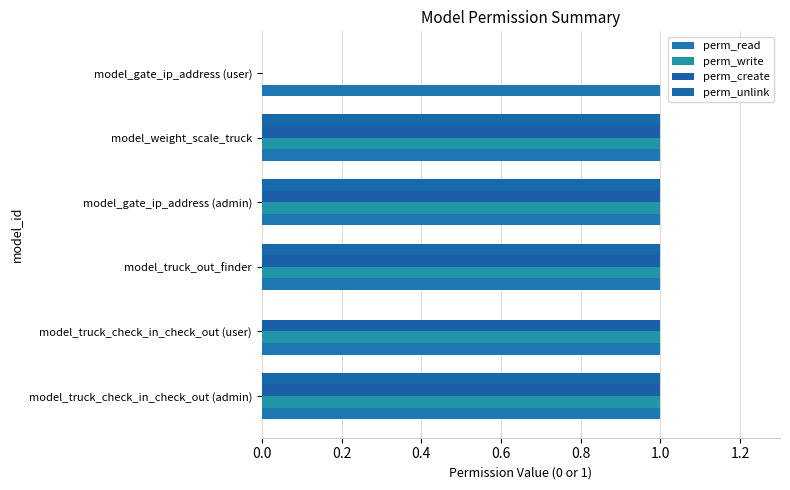

Count the number of categories in the chart.

6